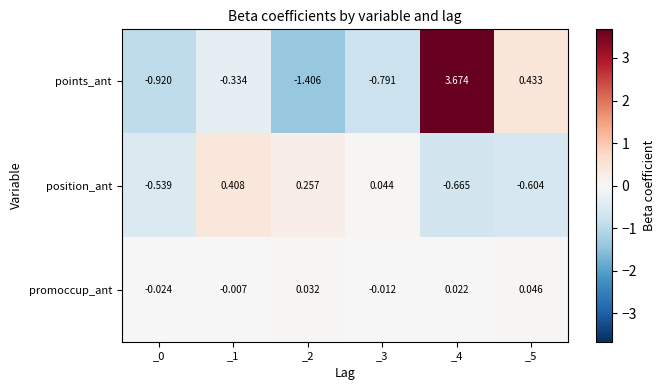

Which series has the largest range (max minus min)?

points_ant